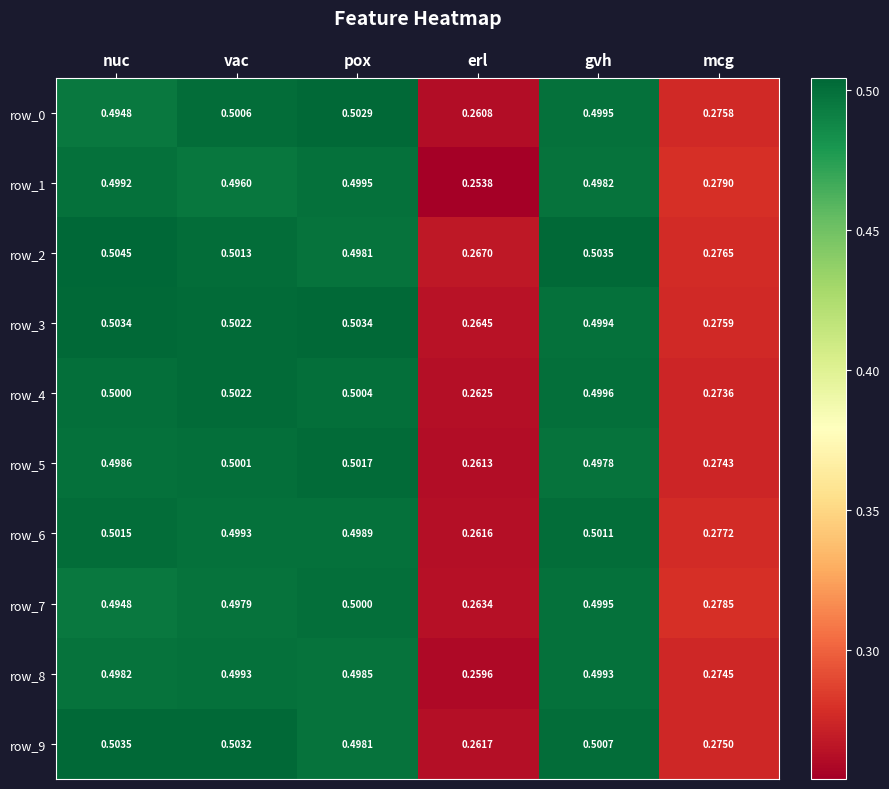

How many row_1 values are between 0 and 1?

6